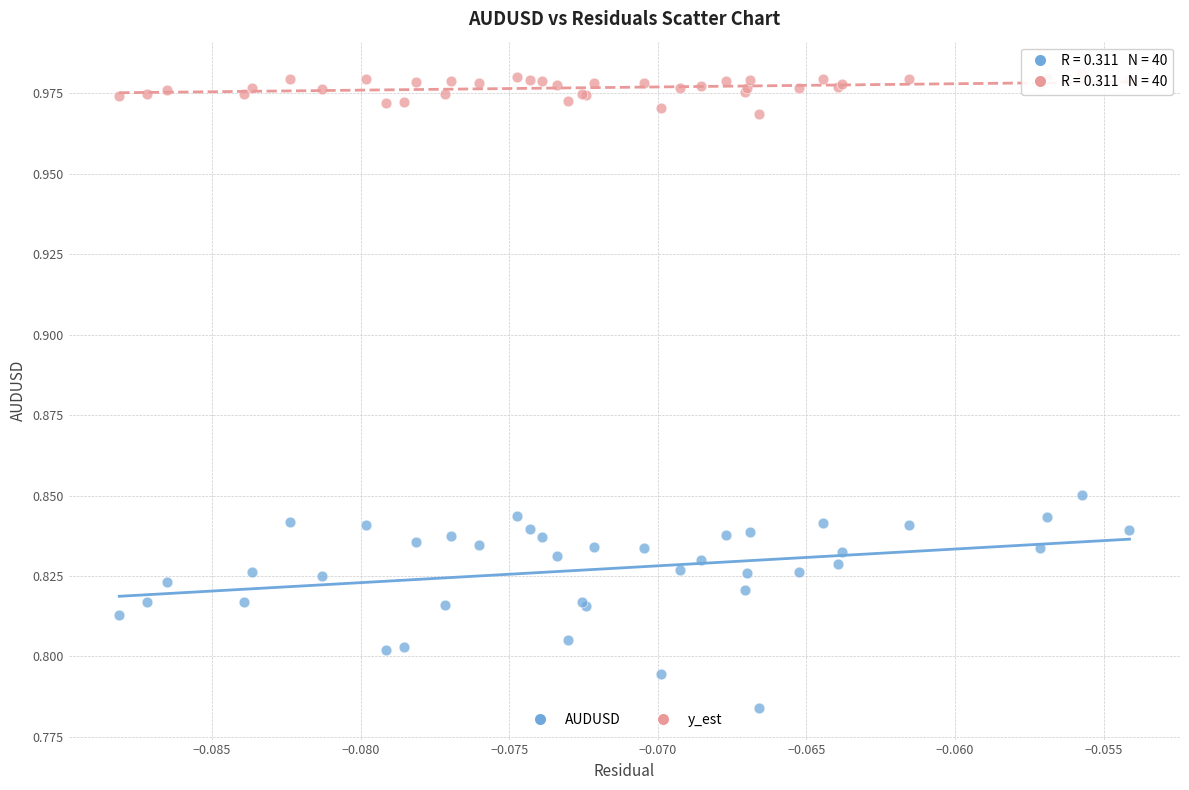

What are all the series names shown in the legend?

AUDUSD, y_est